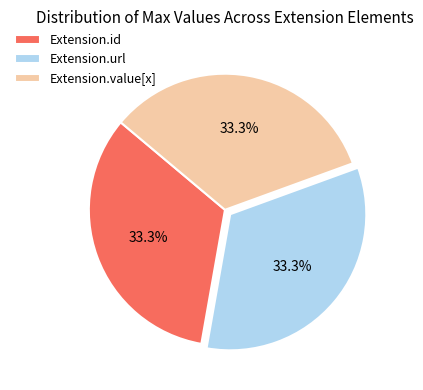

To the nearest percent, what is the difference between the Extension.url and Extension.value[x] slice percentages?

0%